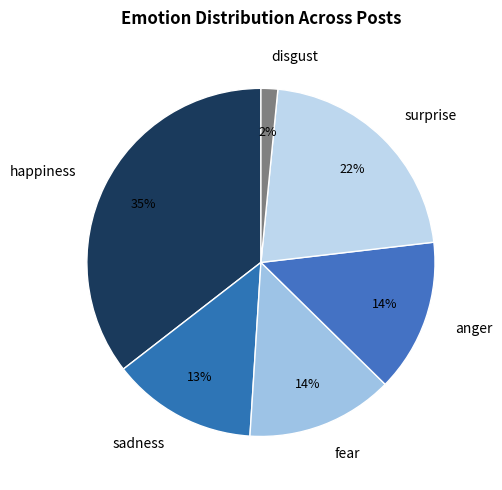

Which has a higher value, happiness or sadness?

happiness